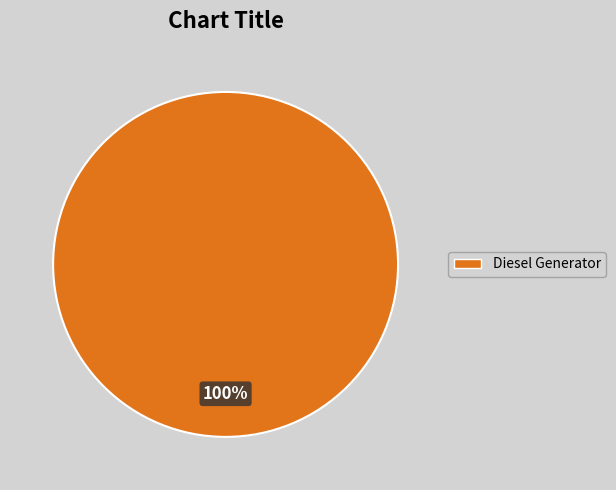

How many slices are in this pie chart?

1